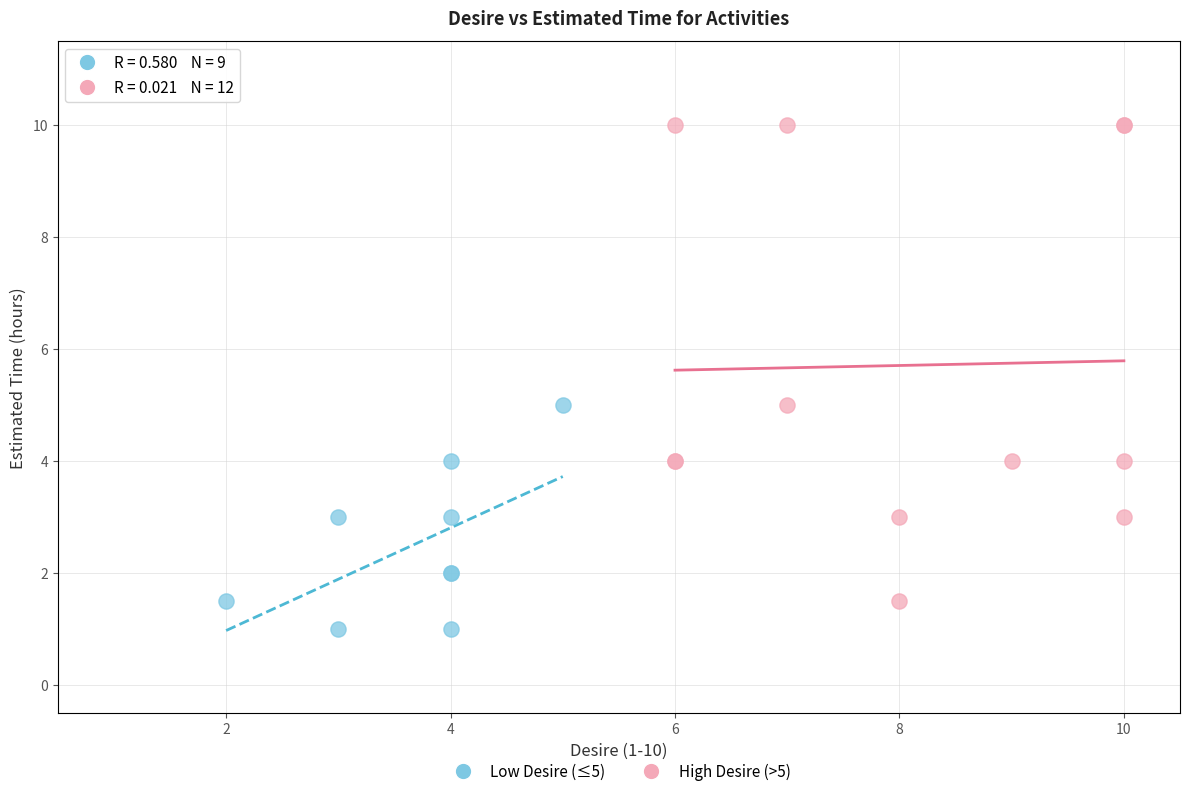

Which series has the widest spread of Y values?

High Desire (>5)